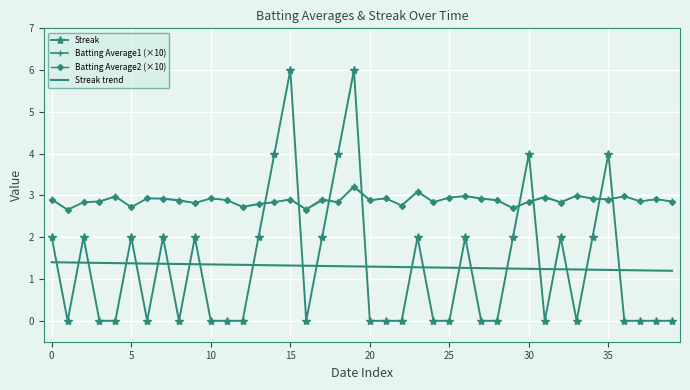

In Batting Average1 (×10), how many points are lower than both neighbors (excluding endpoints)?

13